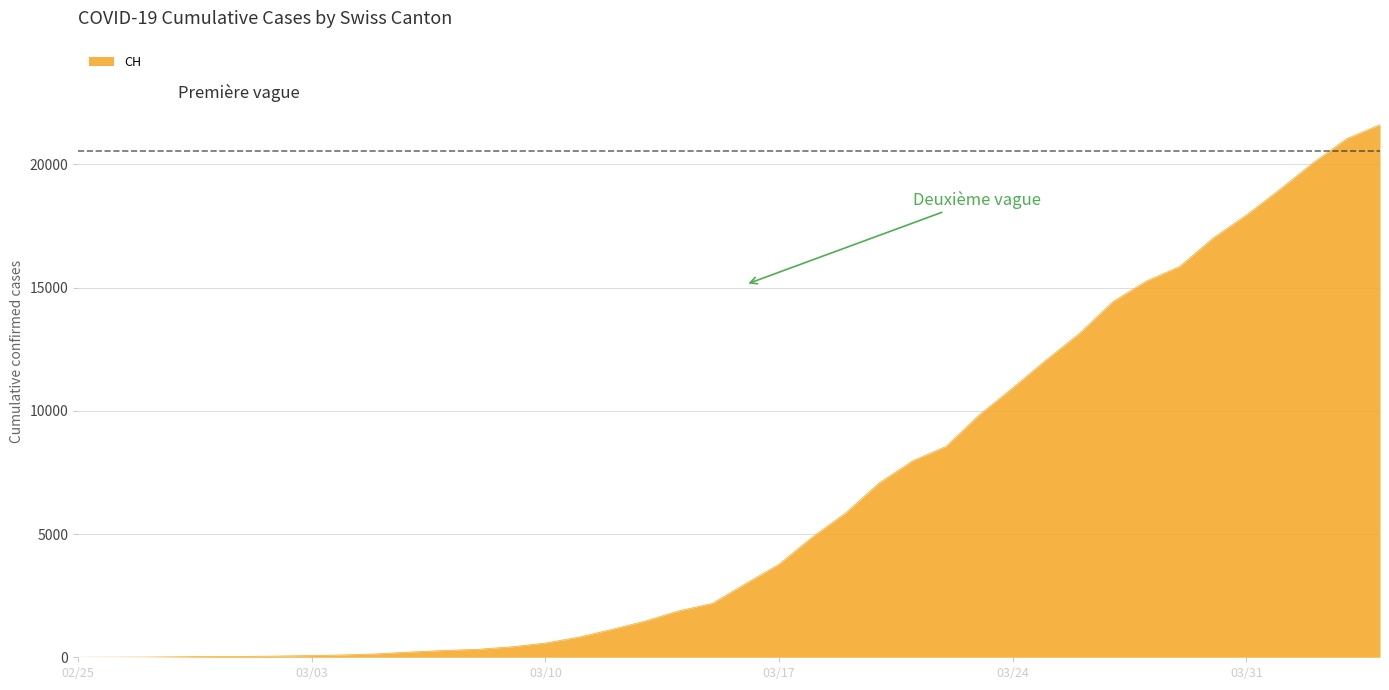

How many lines are shown in the chart?

1